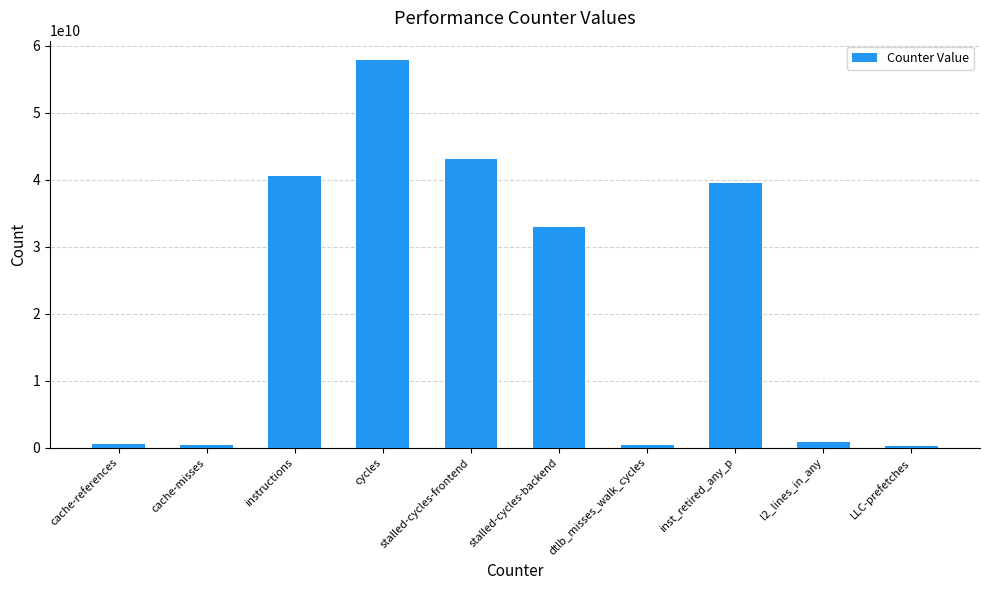

What is the value of the 8th bar from the left?

39549200805